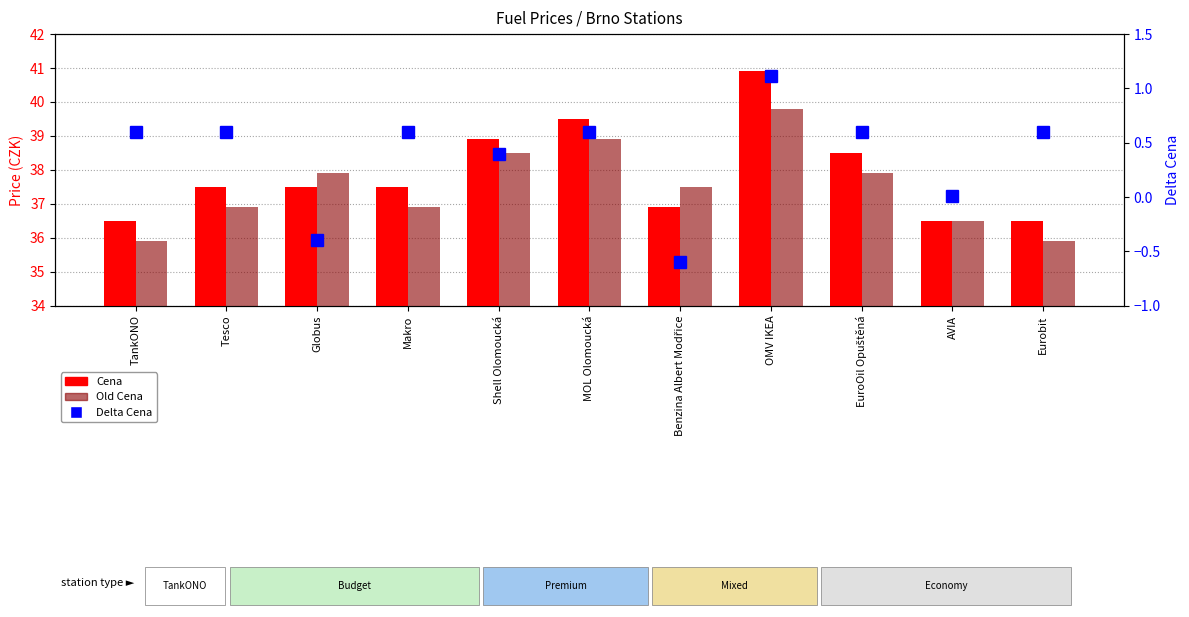

Reading right to left, what are all the values shown in this chart?

Cena: Eurobit=36.5	AVIA=36.5	EuroOil Opuštěná=38.5	OMV IKEA=40.9	Benzina Albert Modřice=36.9	MOL Olomoucká=39.5	Shell Olomoucká=38.9	Makro=37.5	Globus=37.5	Tesco=37.5	TankONO=36.5
Old Cena: Eurobit=35.9	AVIA=36.5	EuroOil Opuštěná=37.9	OMV IKEA=39.8	Benzina Albert Modřice=37.5	MOL Olomoucká=38.9	Shell Olomoucká=38.5	Makro=36.9	Globus=37.9	Tesco=36.9	TankONO=35.9
Delta Cena: Eurobit=0.6	AVIA=0.0	EuroOil Opuštěná=0.6	OMV IKEA=1.1	Benzina Albert Modřice=-0.6	MOL Olomoucká=0.6	Shell Olomoucká=0.4	Makro=0.6	Globus=-0.4	Tesco=0.6	TankONO=0.6